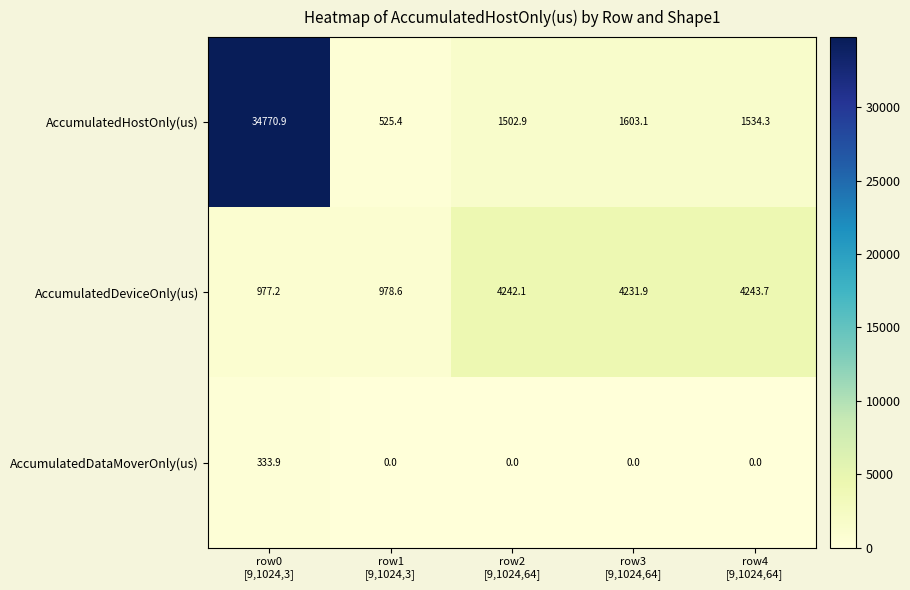

What is the sum of all AccumulatedHostOnly(us) values?

39936.6